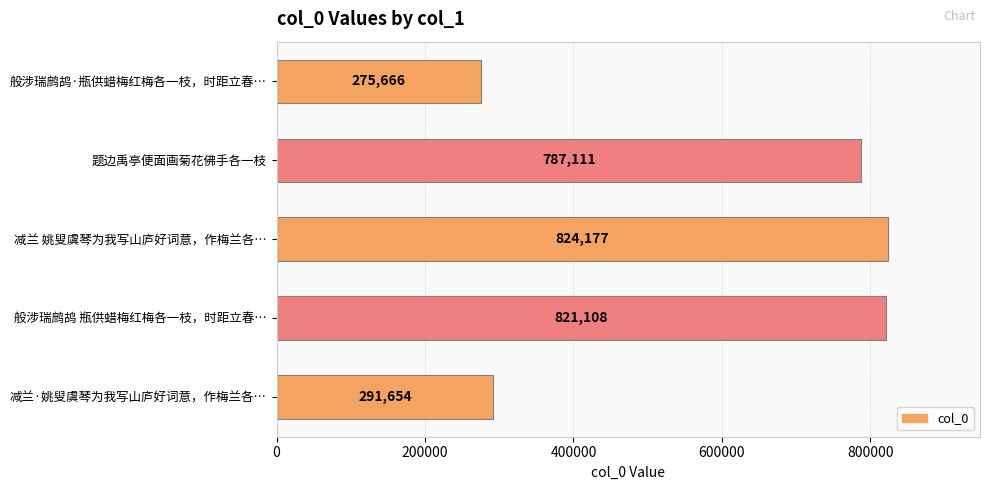

How many bars are there in total?

5